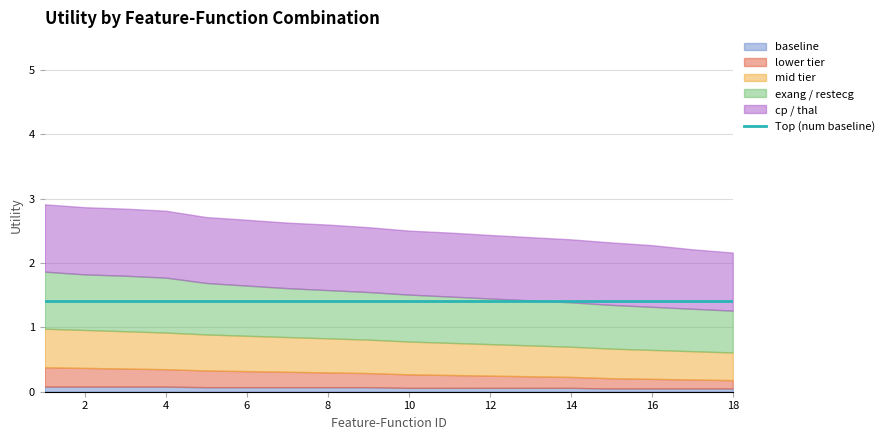

What are all the series names shown in the legend?

Top (num baseline), cp / thal, exang / restecg, mid tier, lower tier, baseline